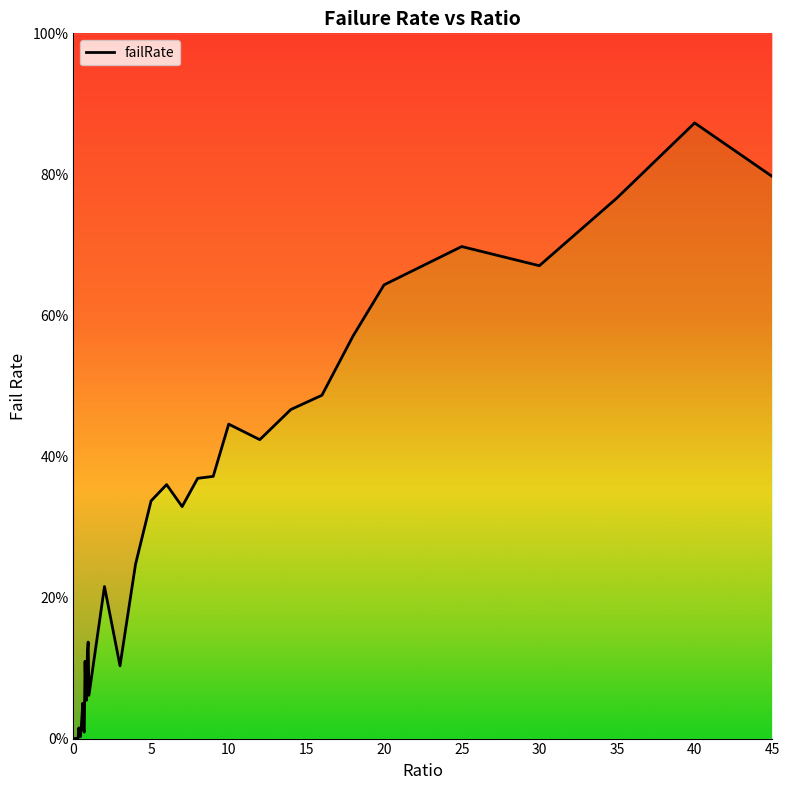

Reading left to right, transcribe all the data shown in this chart.

0.0	0.0	0.0	0.0	0.0	0.0	0.1	1.5	0.6	0.3	1.5	3.1	5.0	1.3	0.9	11.0	6.0	5.4	12.3	13.7	6.1	21.6	10.3	24.7	33.7	36.0	32.9	36.9	37.2	44.6	42.4	46.7	48.7	57.1	64.3	69.8	67.0	76.7	87.3	79.7